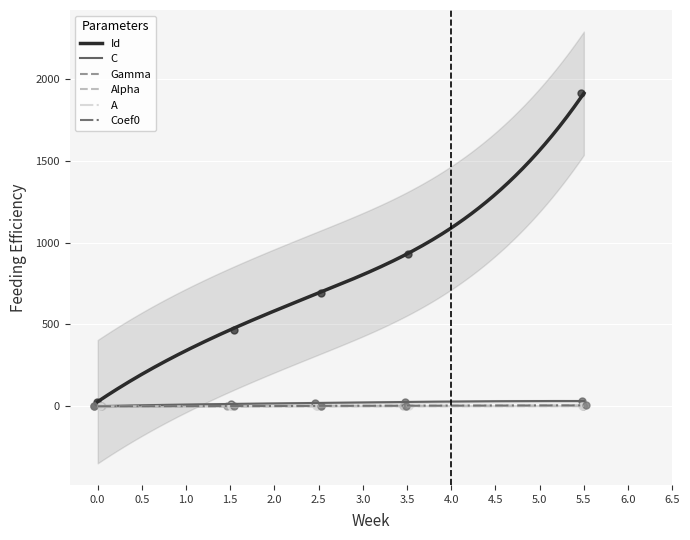

What are all the series names shown in the legend?

Id, C, Gamma, Alpha, A, Coef0